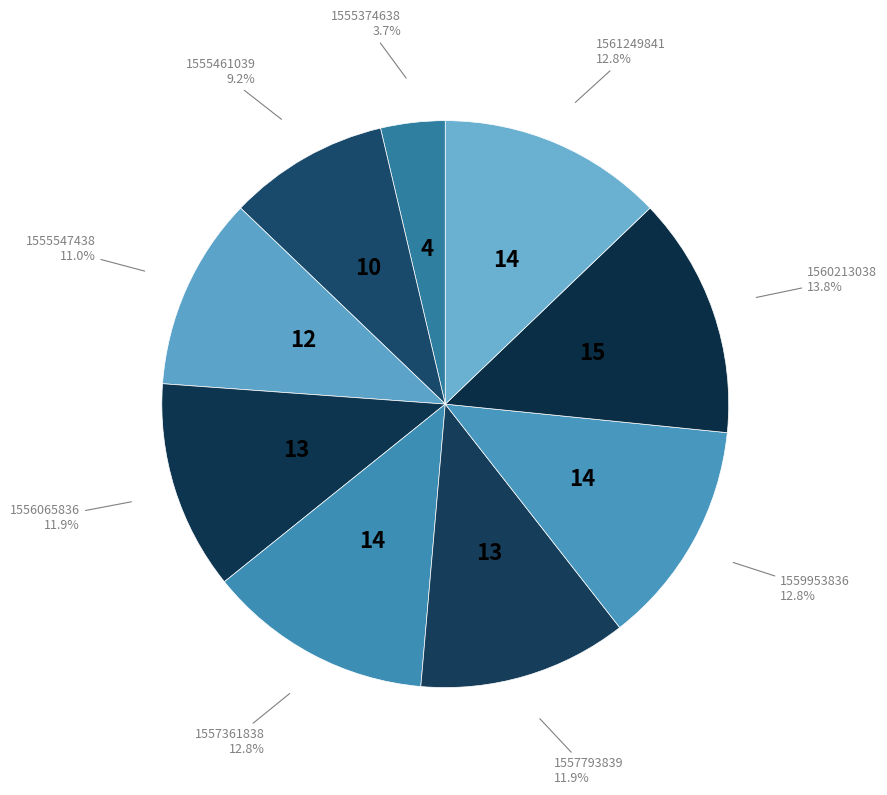

What percentage is NOT represented by 1555547438?

89.0%